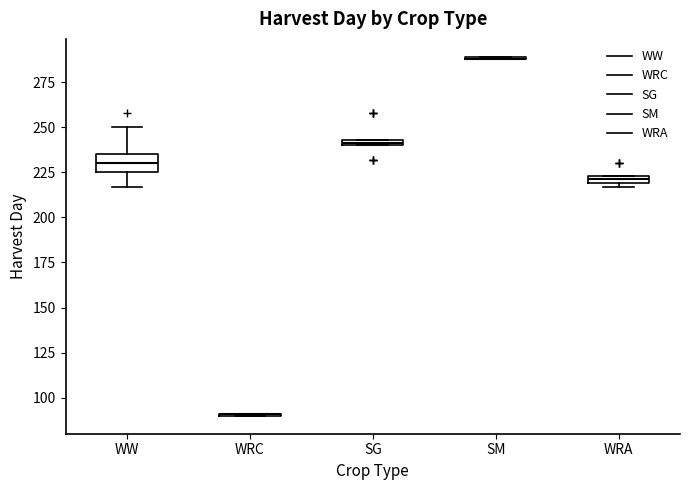

Where is the upper edge of the box for WRA on the y-axis? The values are not printed on the chart, so give them approximately, as read against the axis.

225